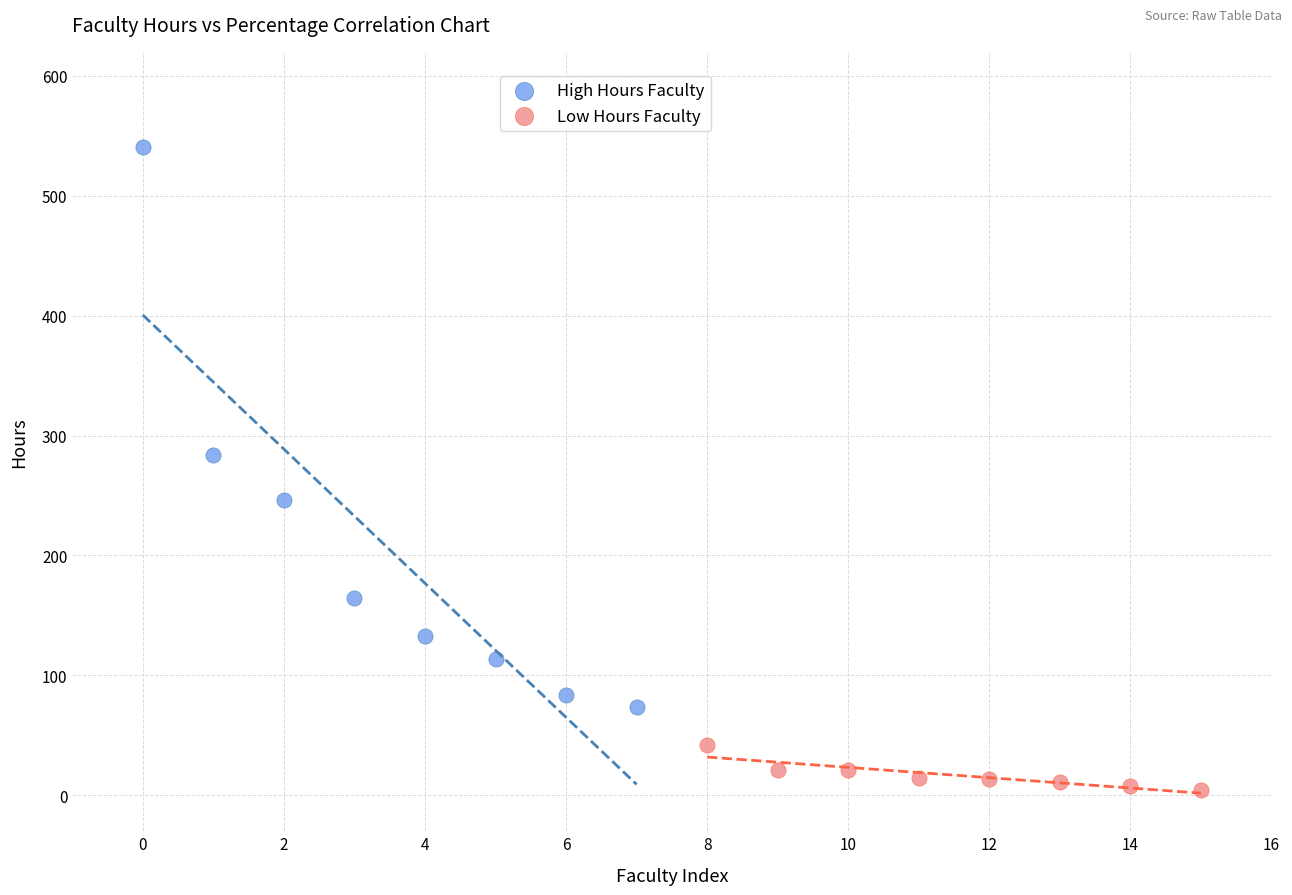

Which series has the largest Y range (max minus min)?

High Hours Faculty